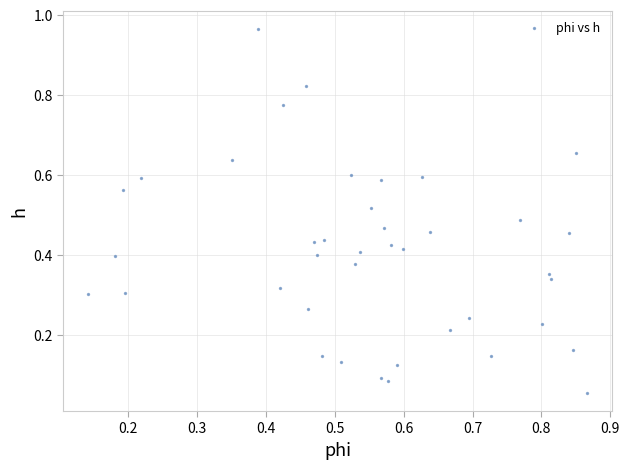

What is the range of Y values (max minus min)?

0.9